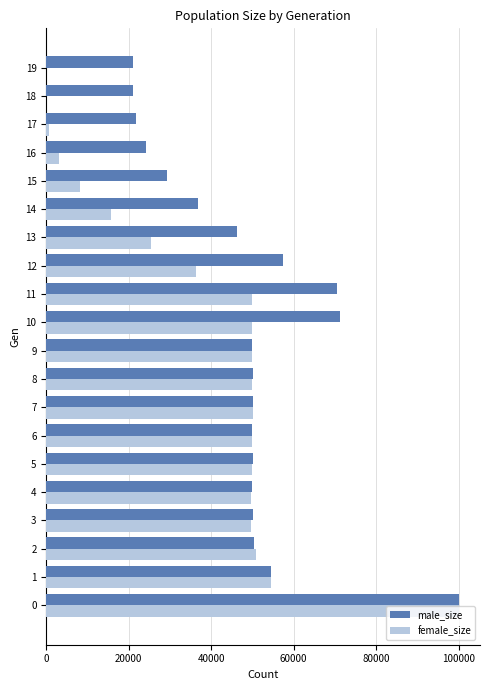

What is the total value across all series at 13?

71635